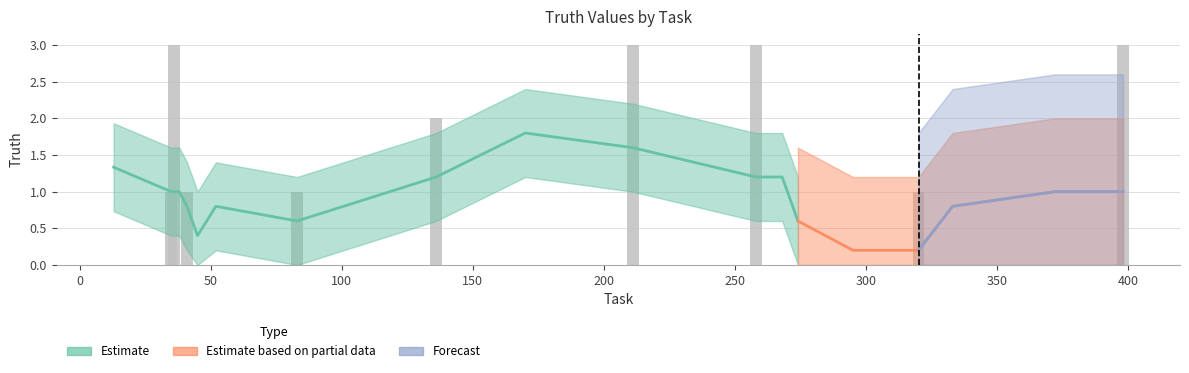

The value at 274 is -2. True or false?

False